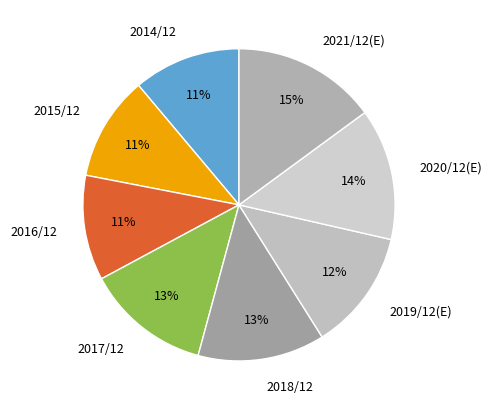

Which category has the biggest portion of the pie?

2021/12(E)